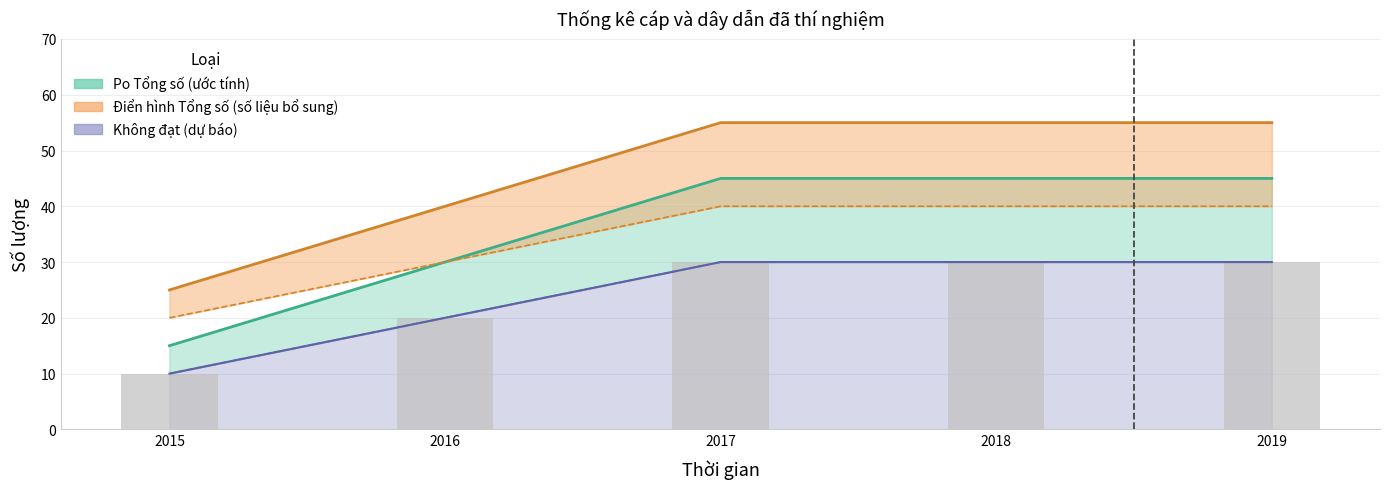

What is the ratio of the value at 2015 to the value at 2019?

0.3